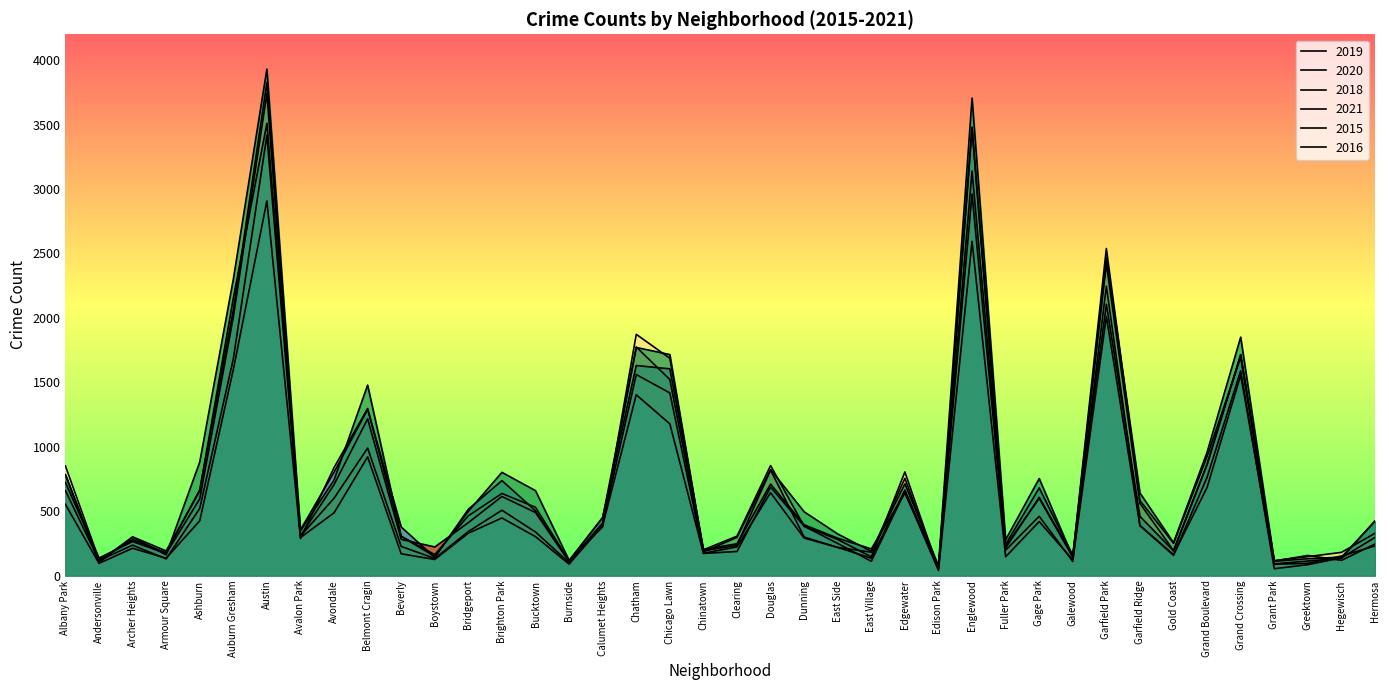

Where is the first local minimum for 2020?

Andersonville